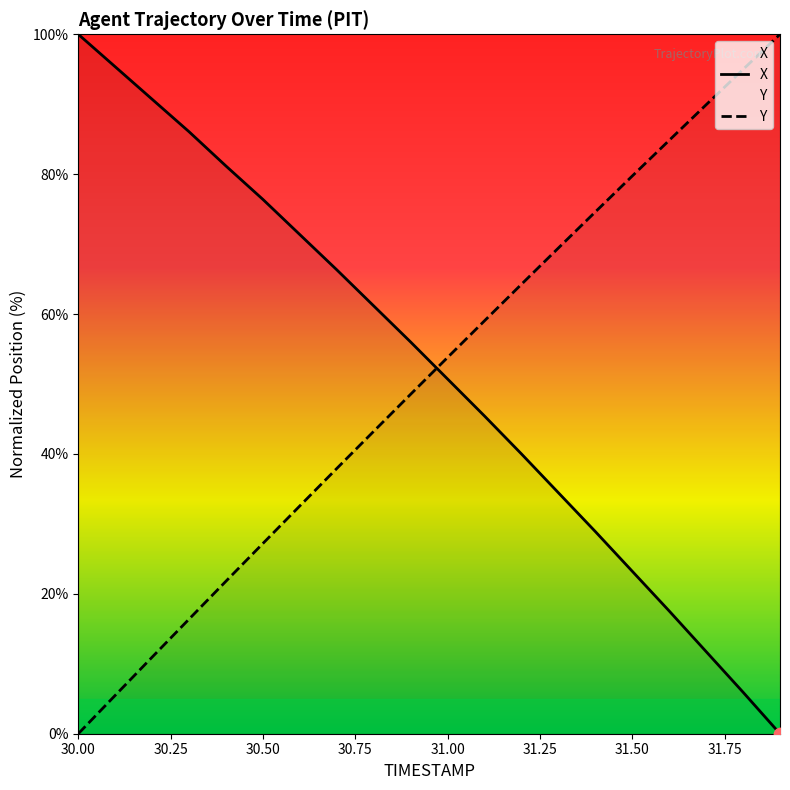

At how many categories does at least one series exceed 6?

20